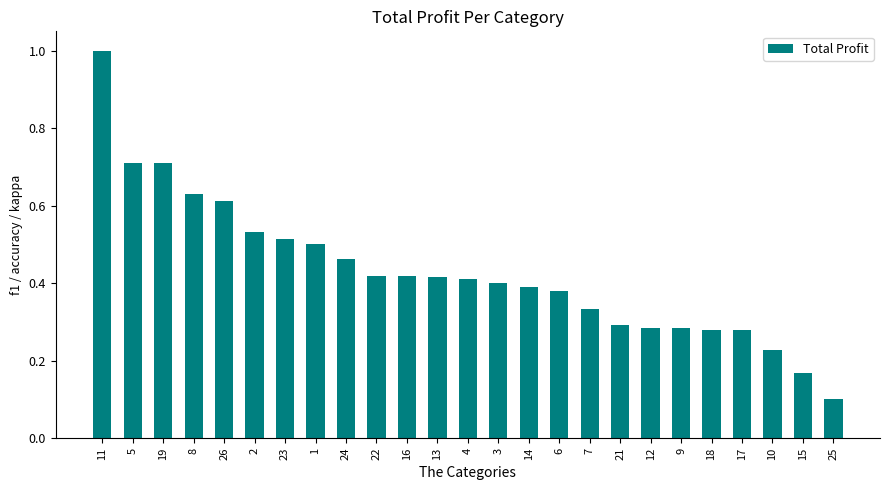

What is the label of the 17th bar from the right?

24